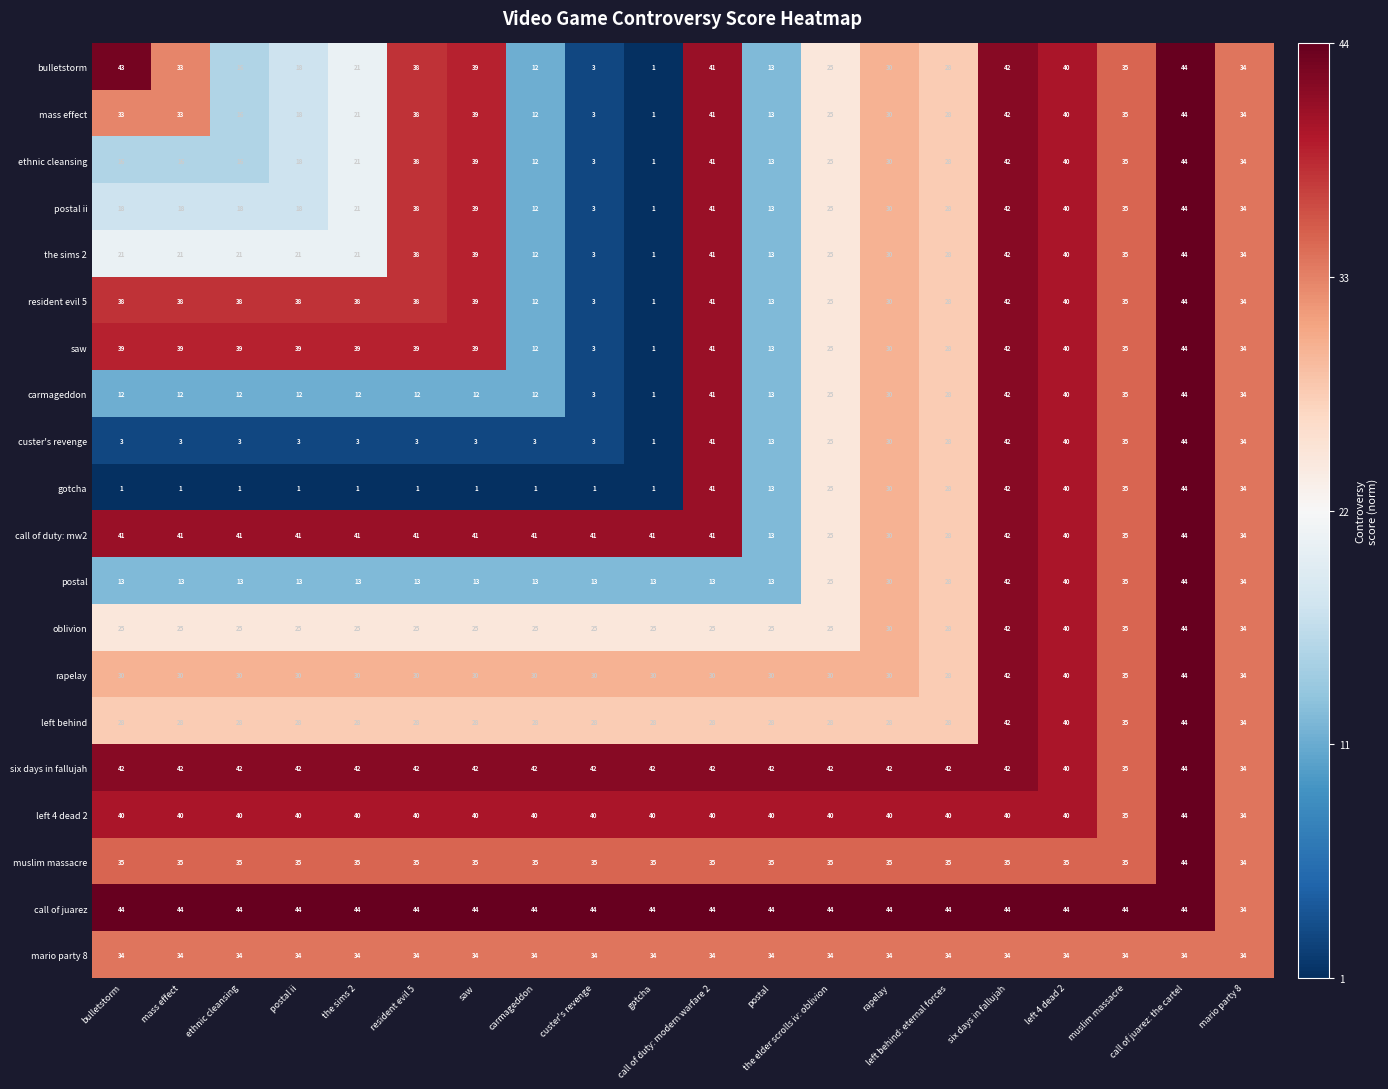

The six days in fallujah series shows 42 at mass effect. True or false?

True